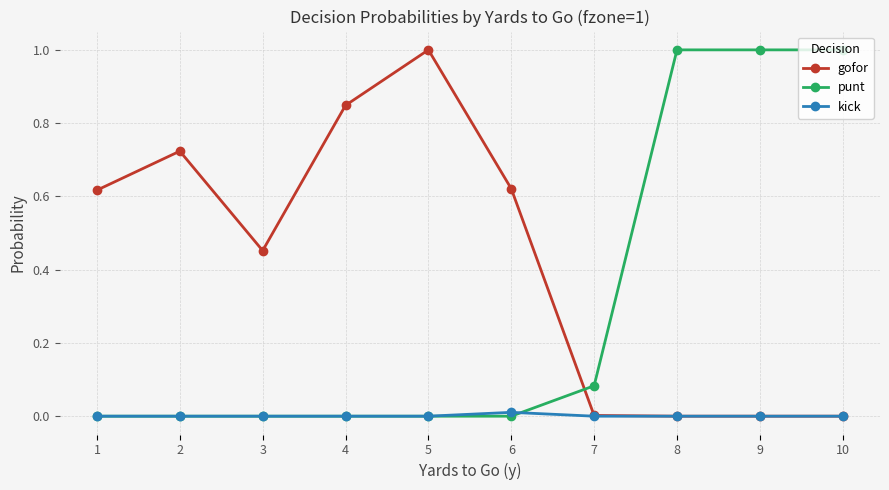

The kick series shows 0.0 at 9. True or false?

True